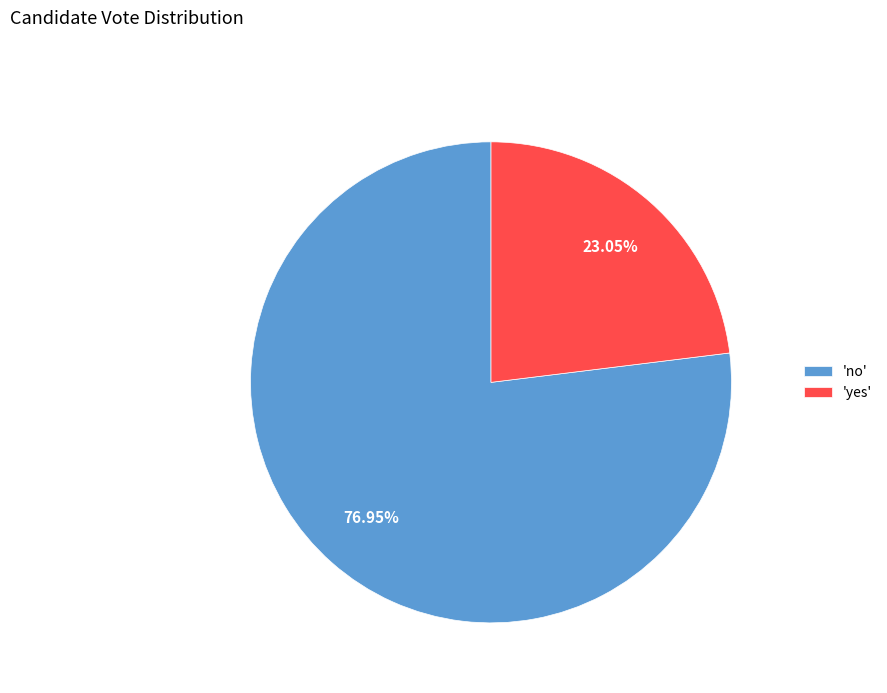

Count the number of slices in the pie.

2